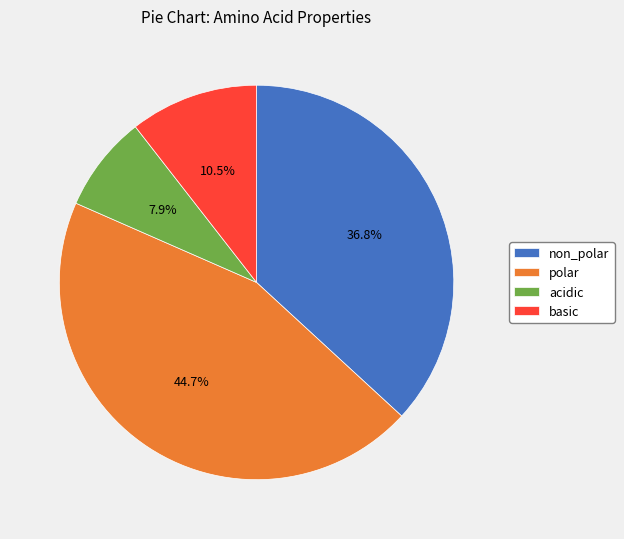

Is it true that acidic is 18% of the pie?

False